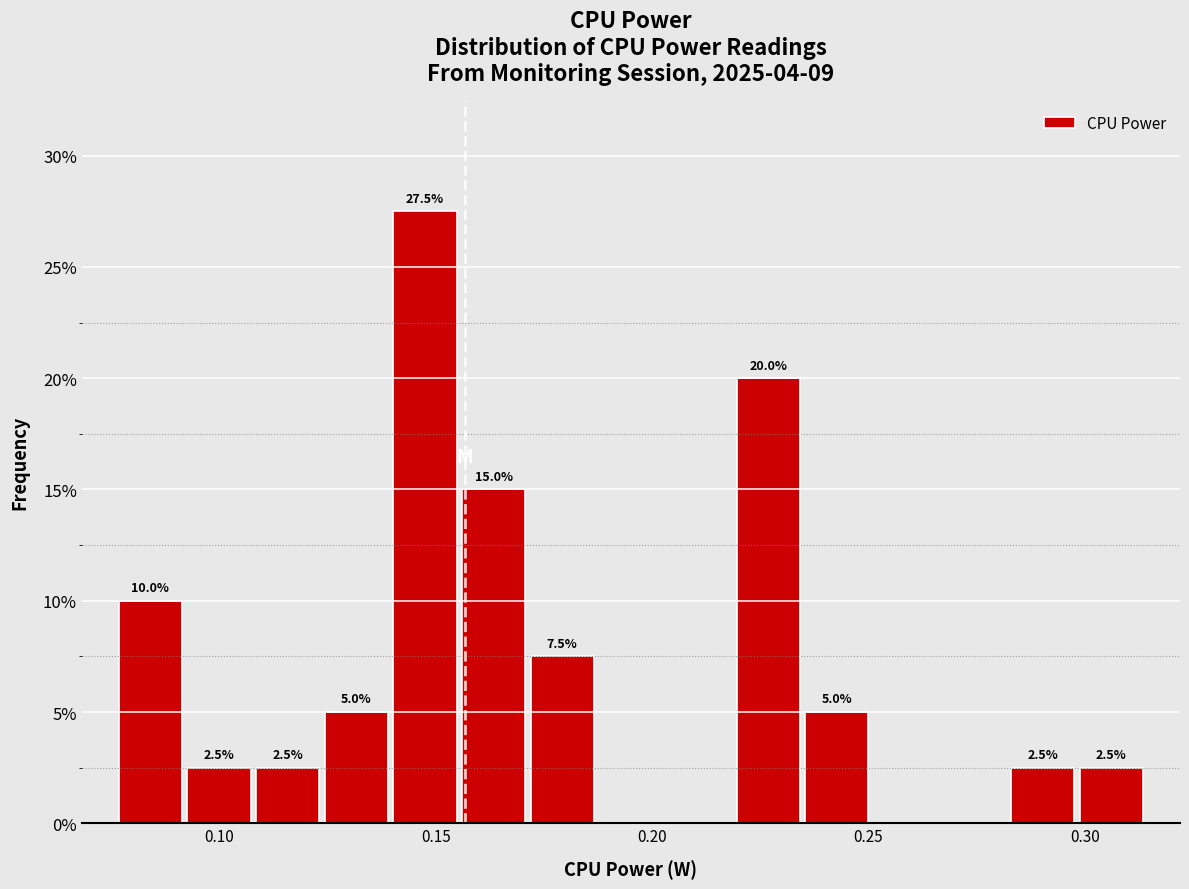

Around what value on the x-axis is the tallest bar? Give the approximate position of its centre, as read against the axis.

0.145